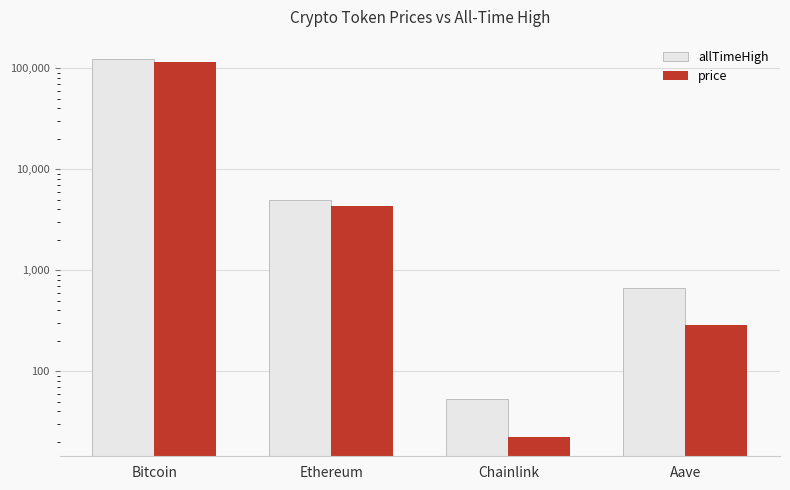

The price series shows 35.4 at Chainlink. True or false?

False